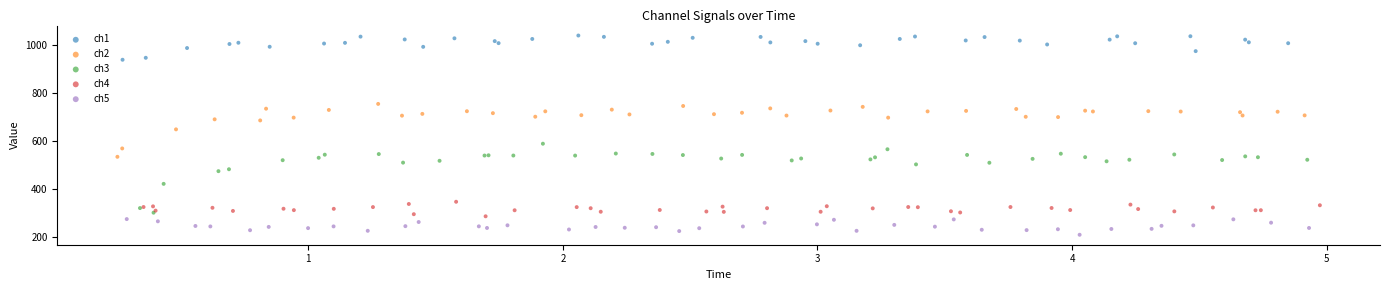

Which series has the widest spread of Y values?

ch3